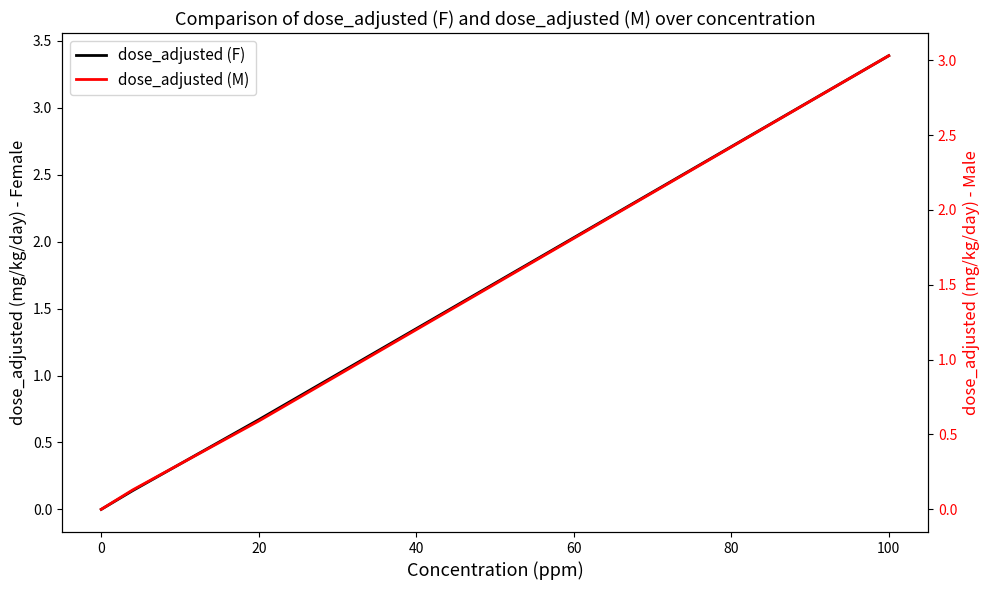

Which series changed the most between 0 and 100?

dose_adjusted (F)